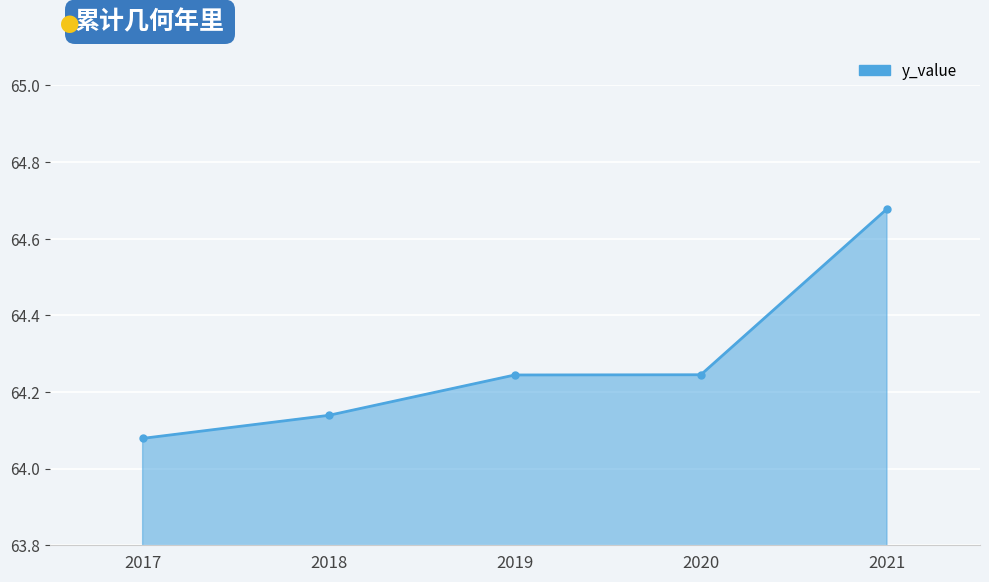

Does the chart have visible grid lines?

Yes